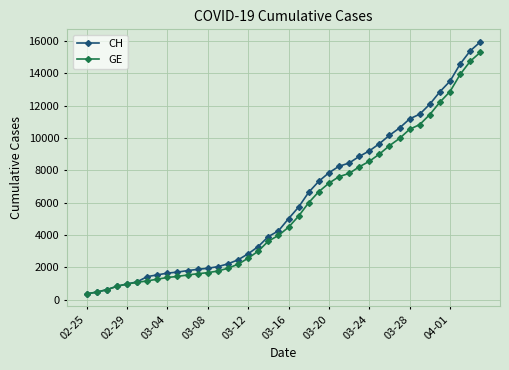

What is the highest value of the CH series?

15926